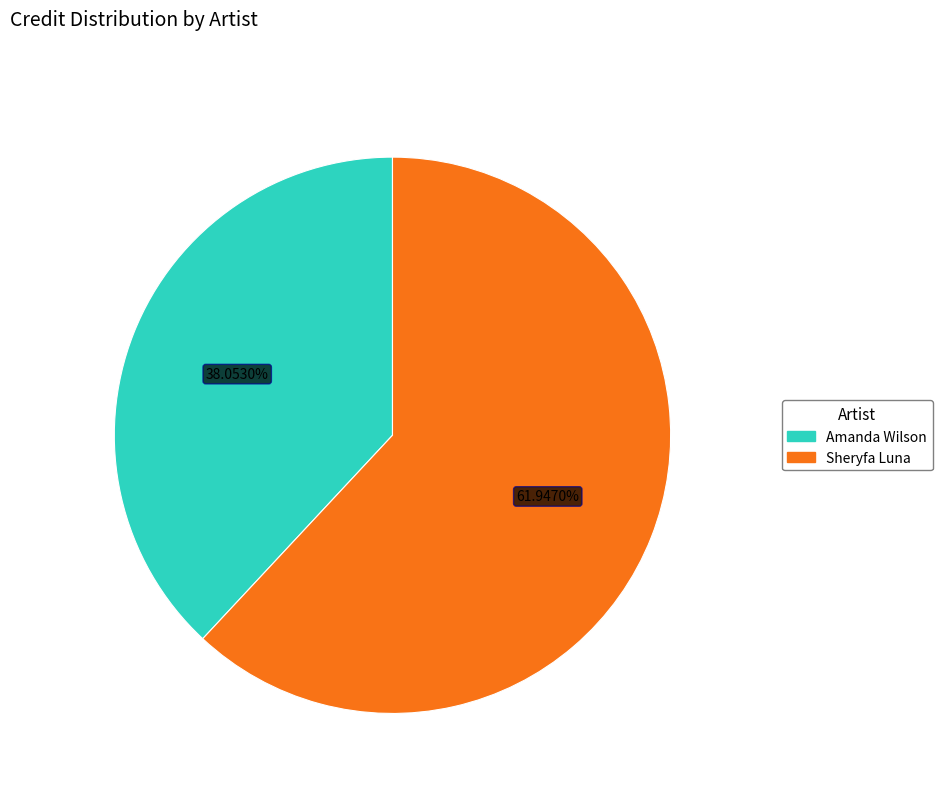

How many slices are in this pie chart?

2